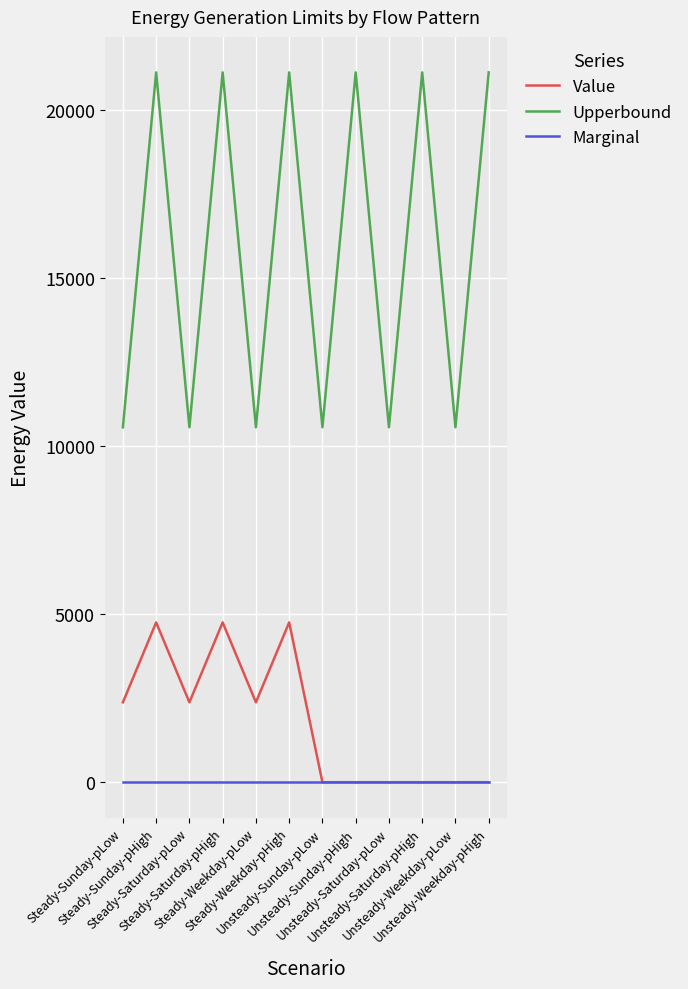

What is the sum of the Upperbound values at Steady-Sunday-pHigh and Unsteady-Saturday-pHigh?

42240.0